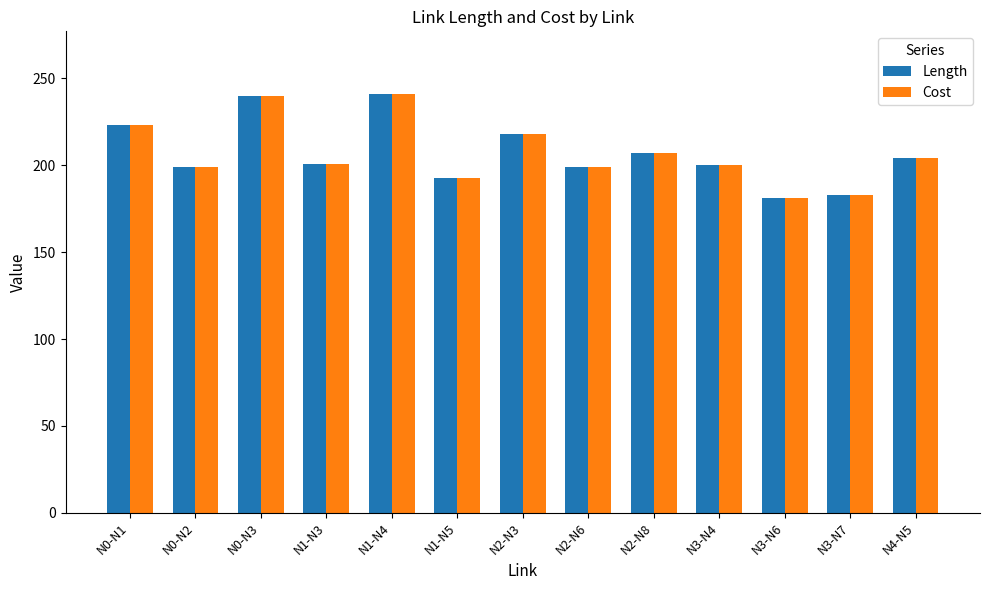

The Length series shows 241 at N3-N6. True or false?

False